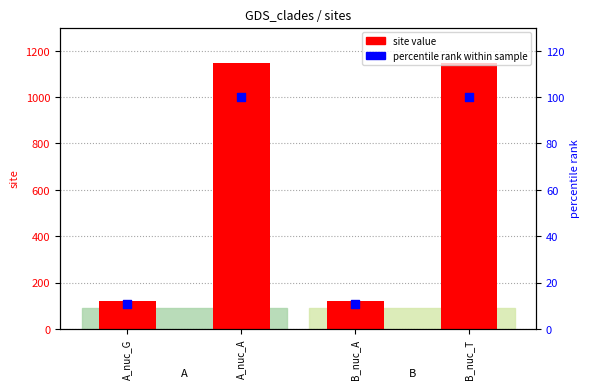

Which series has the largest total across all categories?

site value